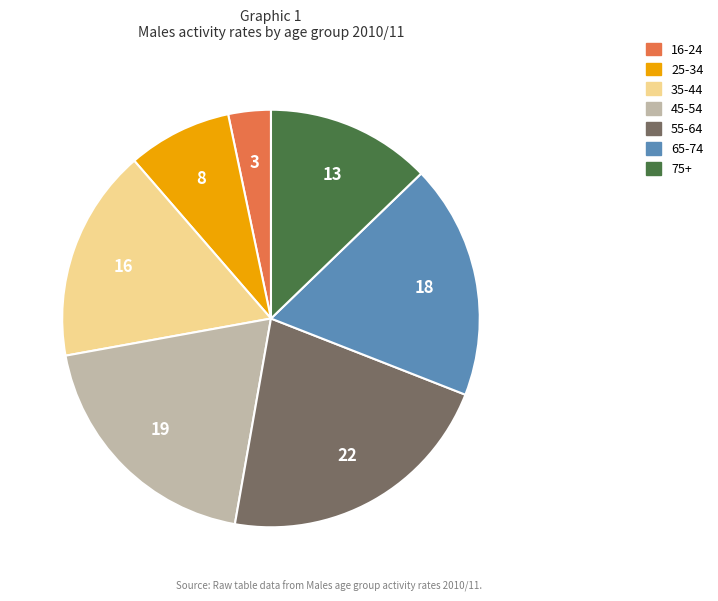

Rank the categories by value from highest to lowest.

55-64, 45-54, 65-74, 35-44, 75+, 25-34, 16-24